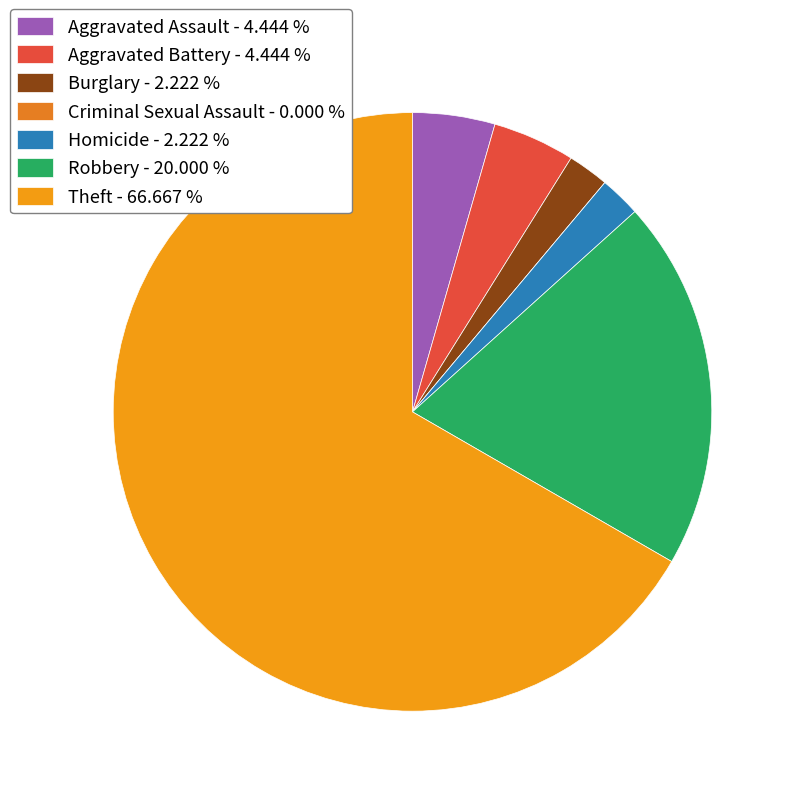

To the nearest percent, what is the average slice percentage?

14%